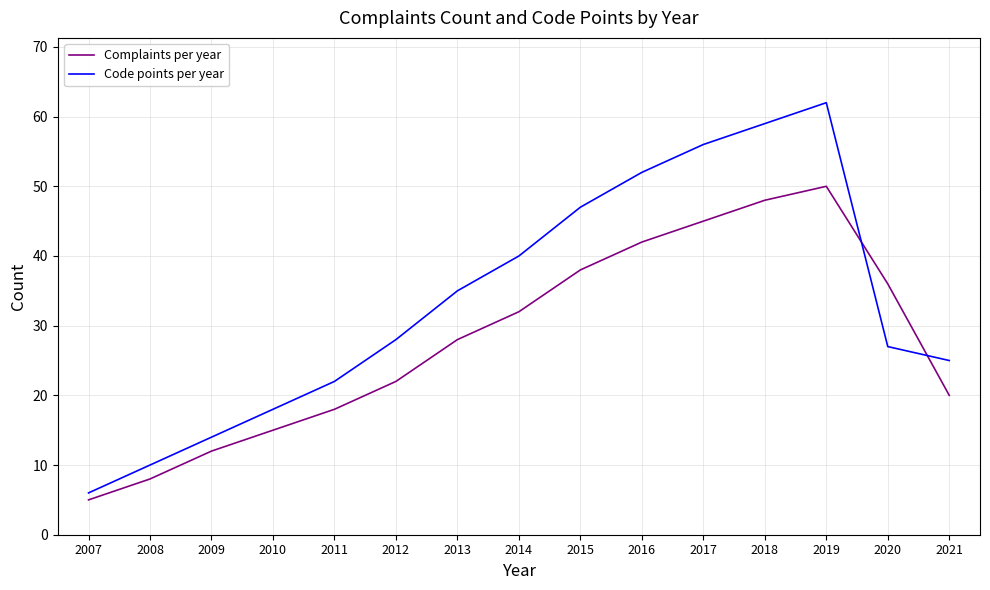

Which series changed the most between 2008 and 2012?

Code points per year